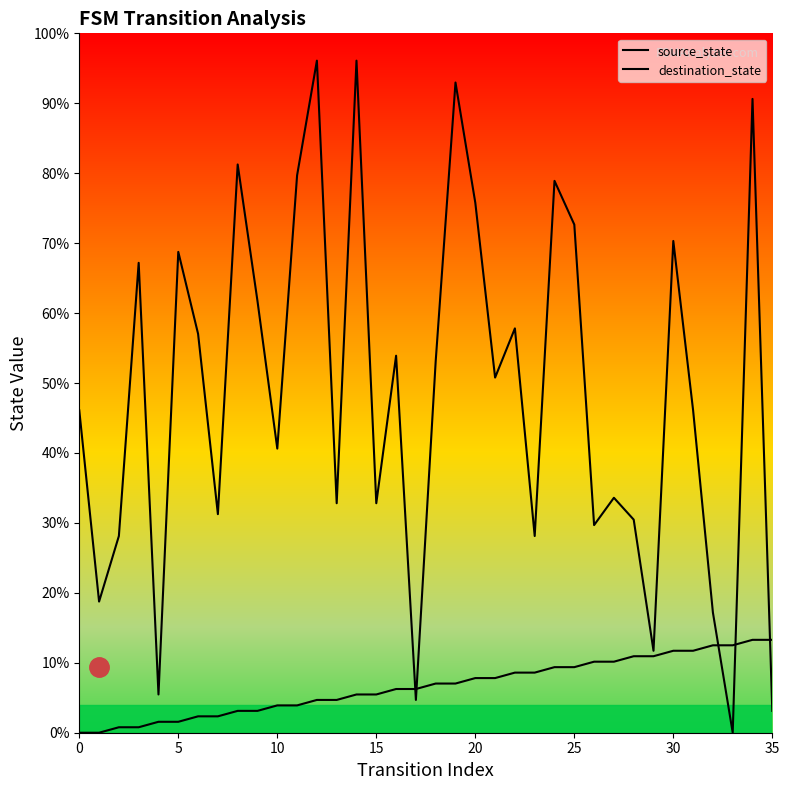

Rank the series by their average value, from lowest to highest.

source_state, destination_state